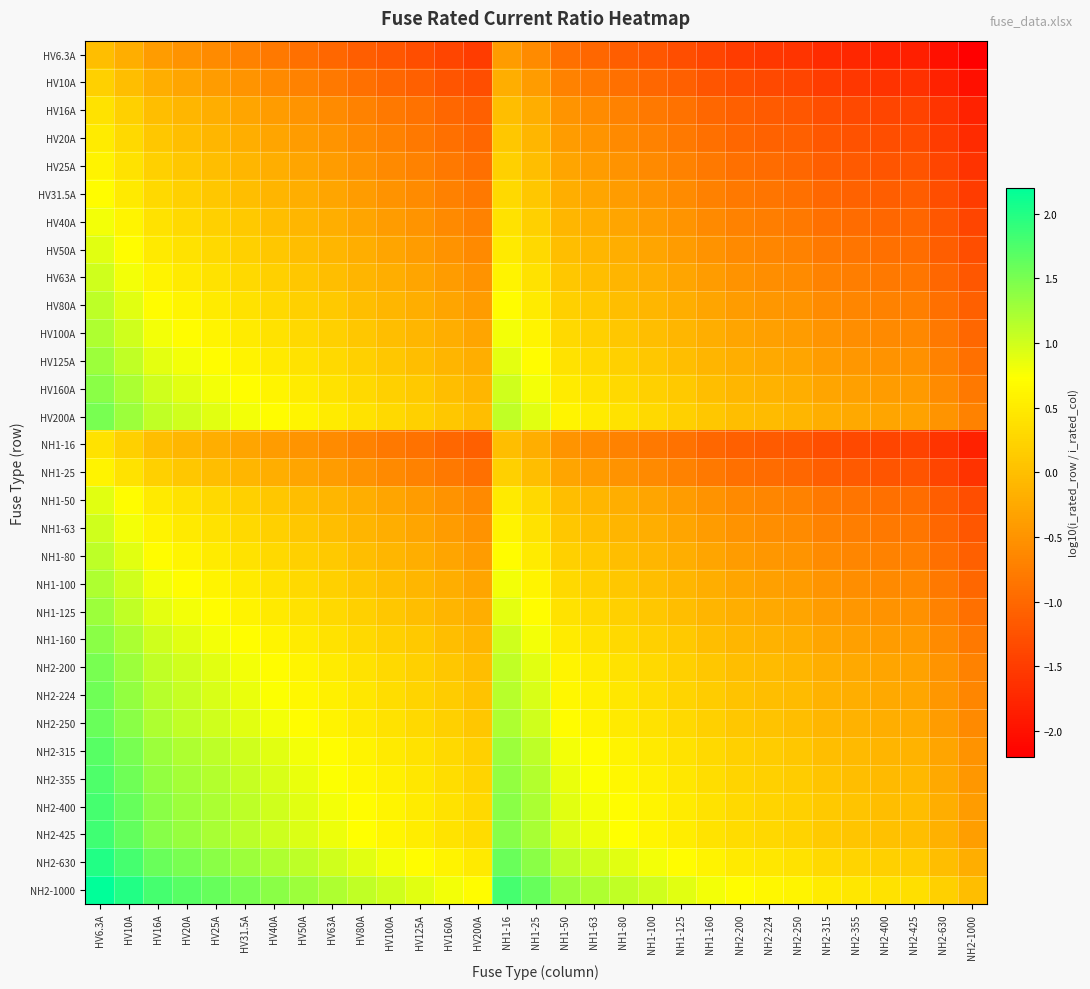

At which category is the sum across all series the highest?

HV6.3A